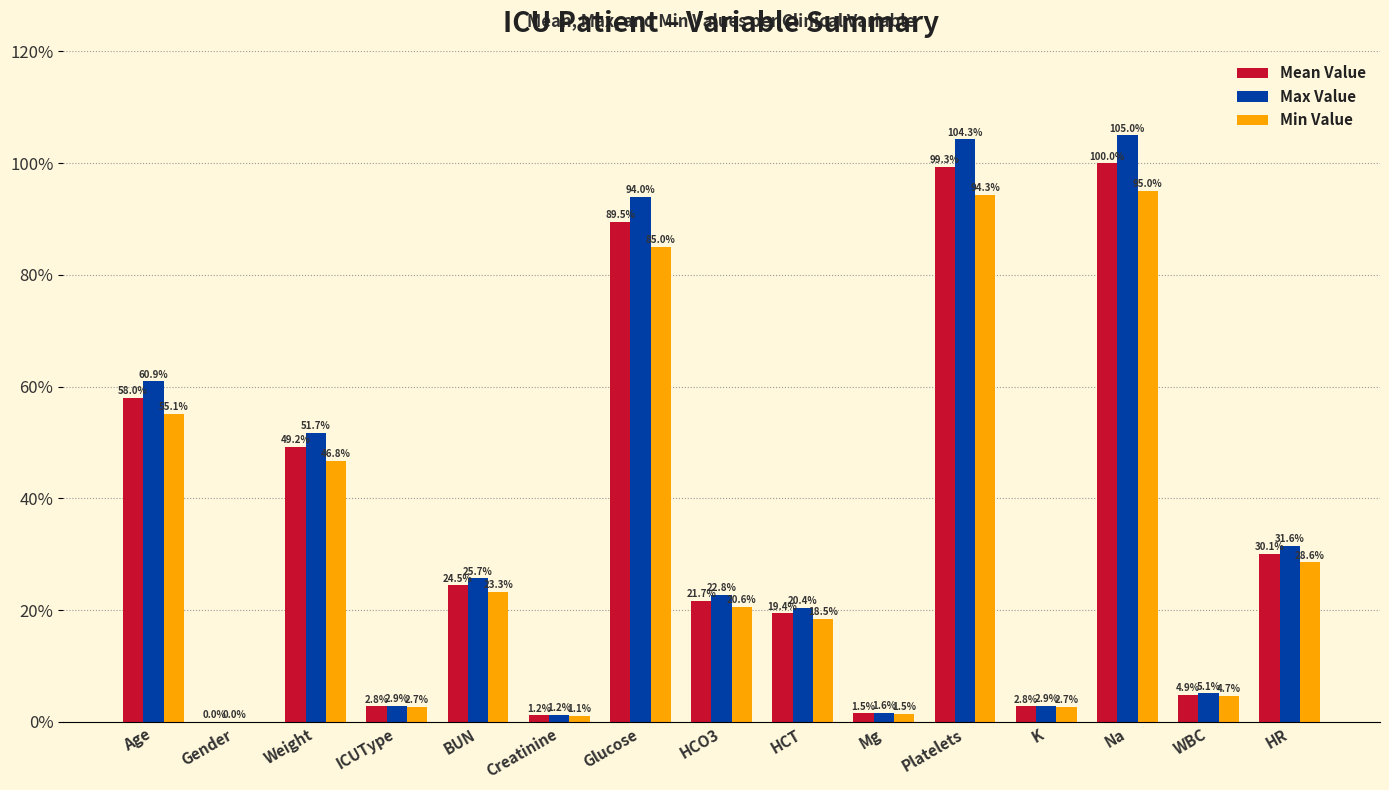

How many data points in Min Value are above 20?

8